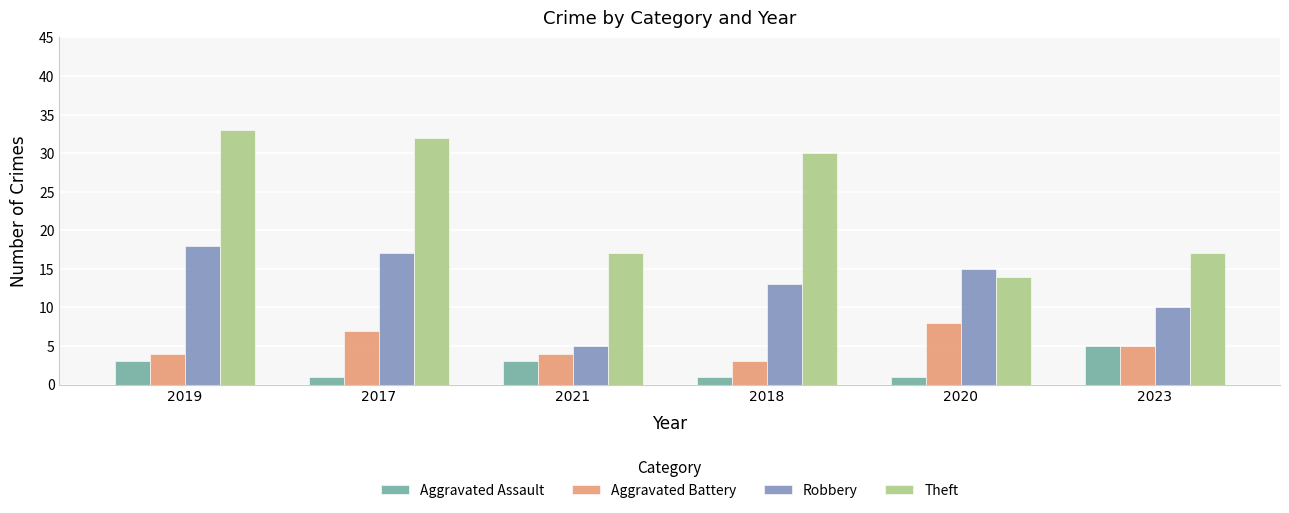

How many bars are there in total?

24